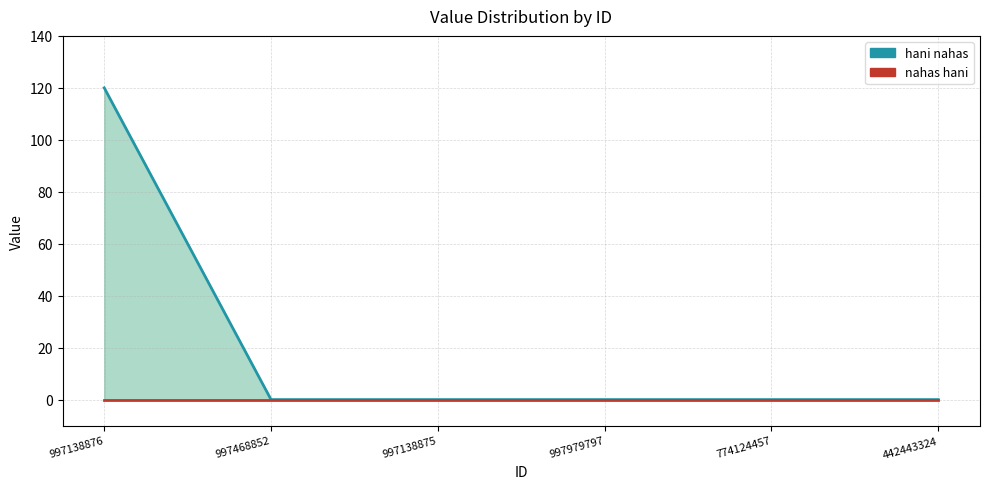

Between 997979797 and 774124457, which series saw the biggest shift?

hani nahas